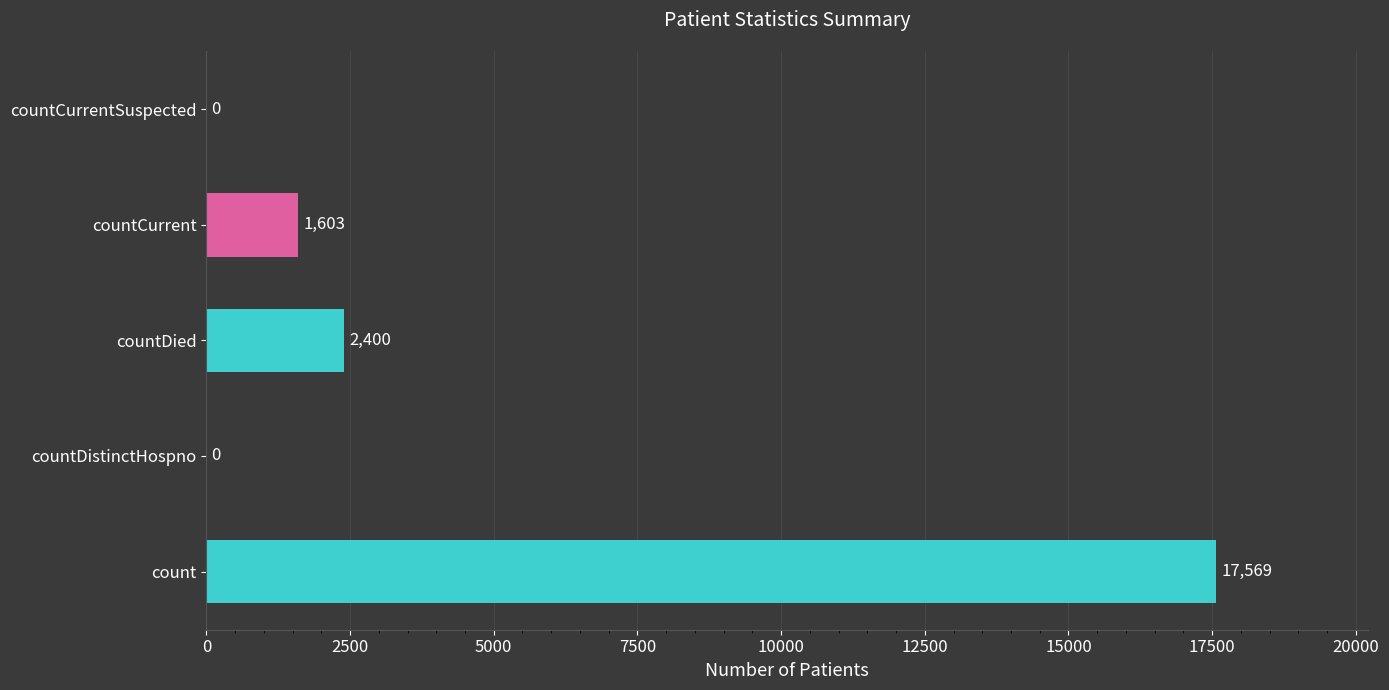

What is the sum of all values?

21572